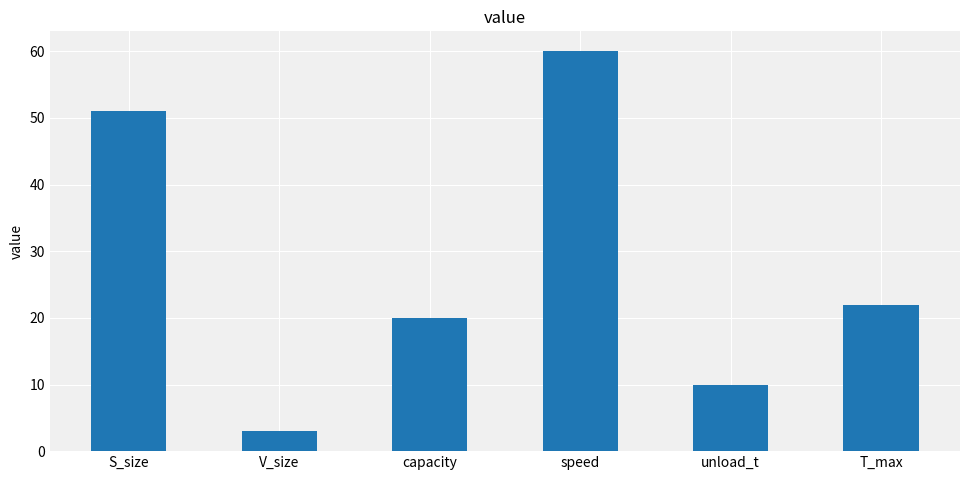

What is the difference between the second highest and minimum values?

48